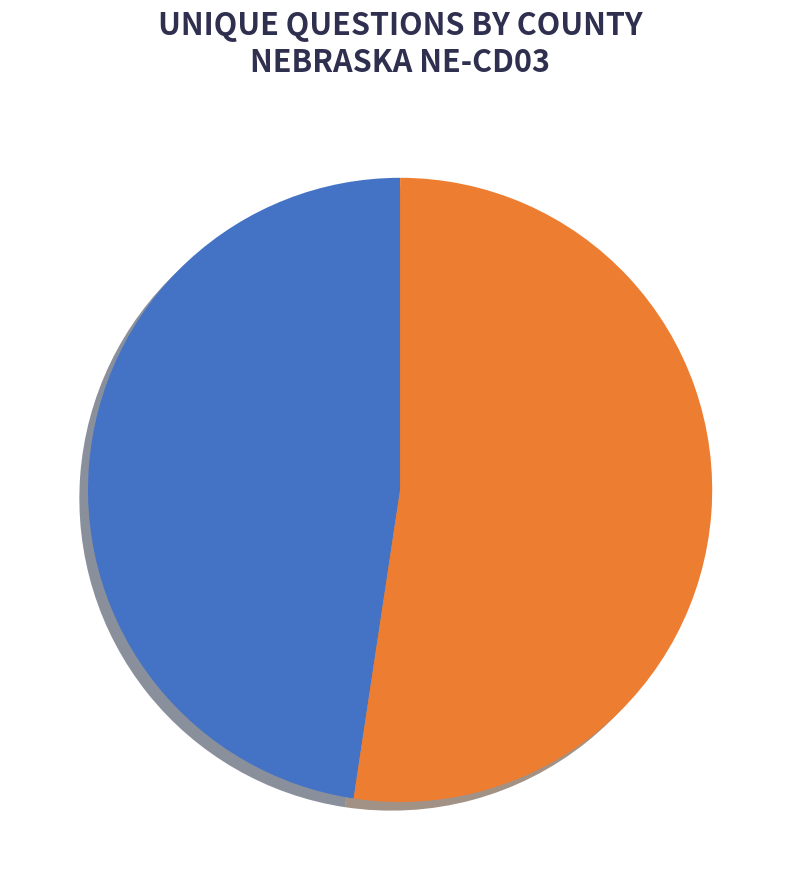

Does any single category account for the majority?

Yes